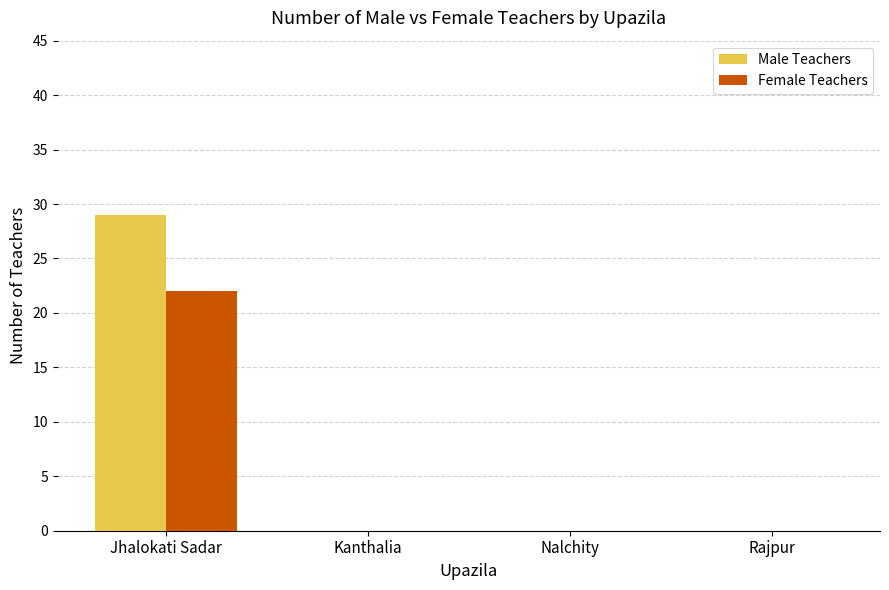

What is the sum of the Male Teachers values at Jhalokati Sadar and Kanthalia?

29